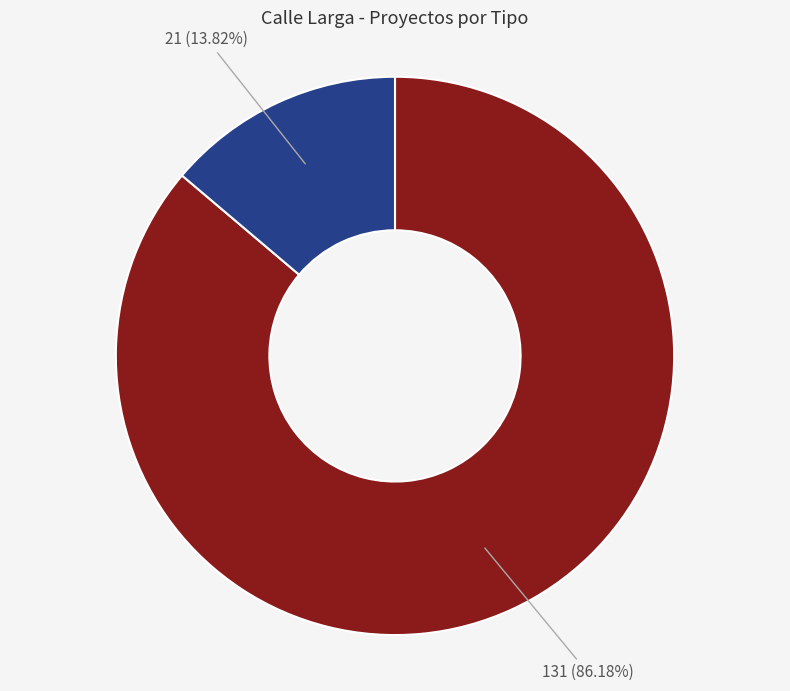

Does any single category account for the majority?

Yes